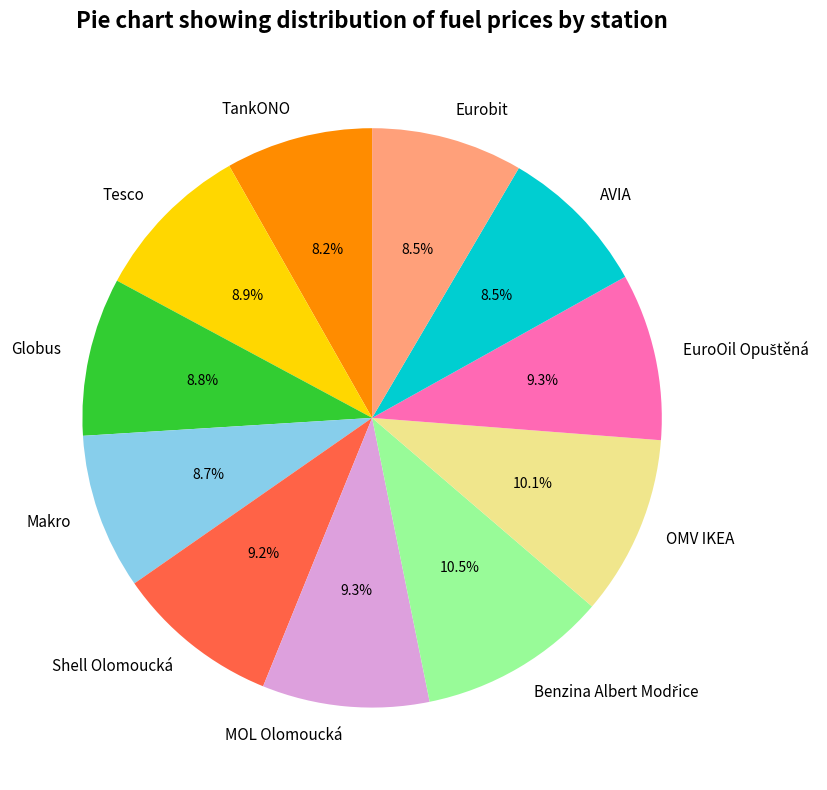

What portion of the pie excludes Globus?

91.2%